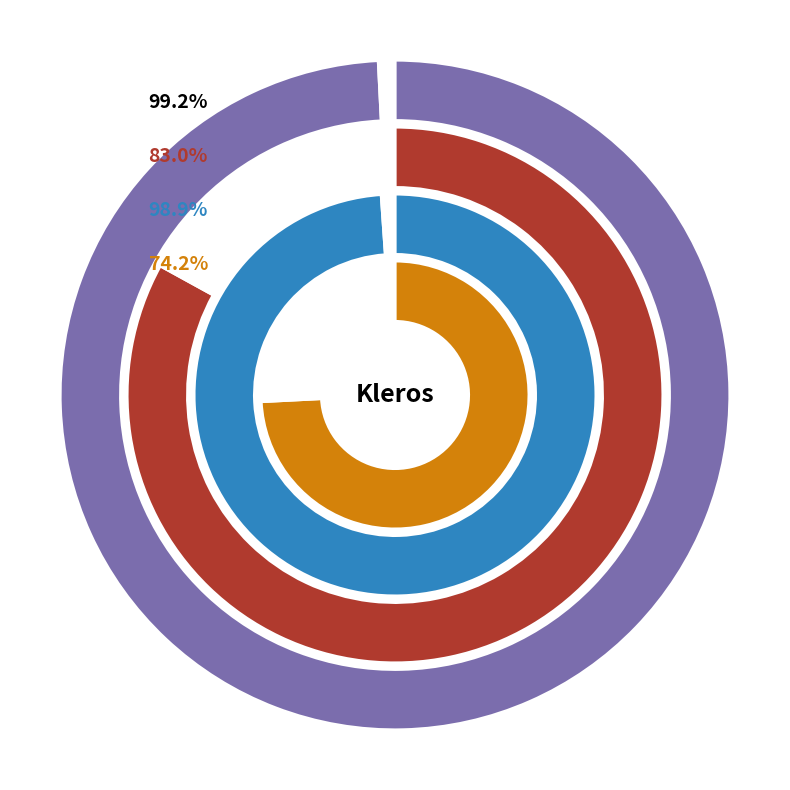

Is it true that Kleros is 84% of the pie?

False